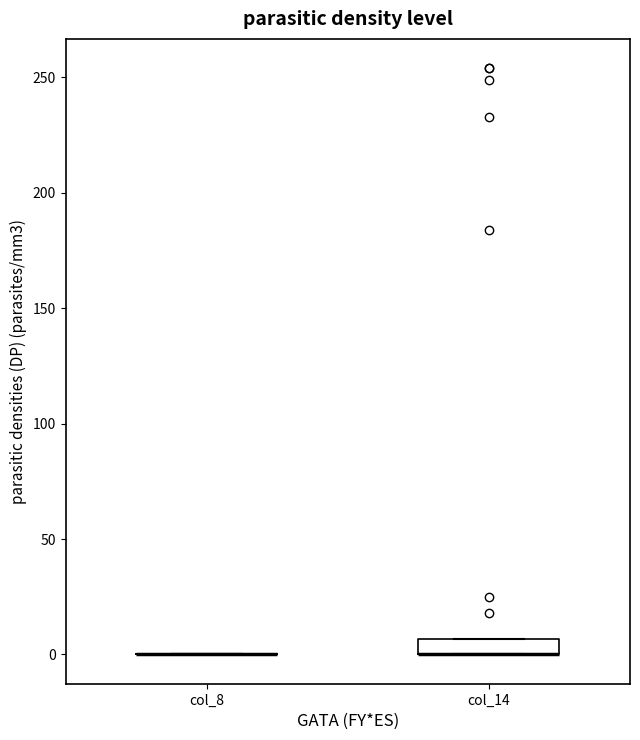

Which box is the tallest, from its lower edge to its upper edge?

col_14